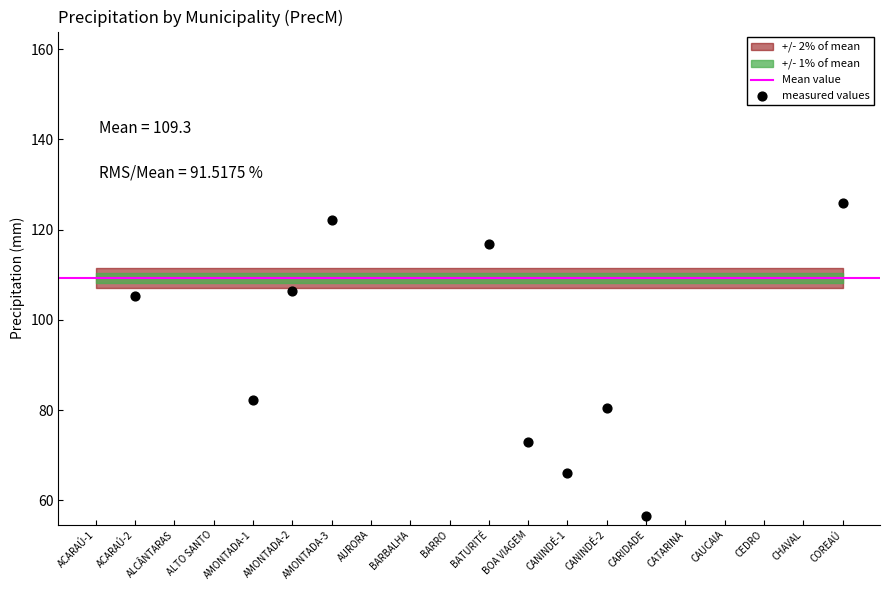

What is the change in value from ALTO SANTO to BOA VIAGEM?

+59.2